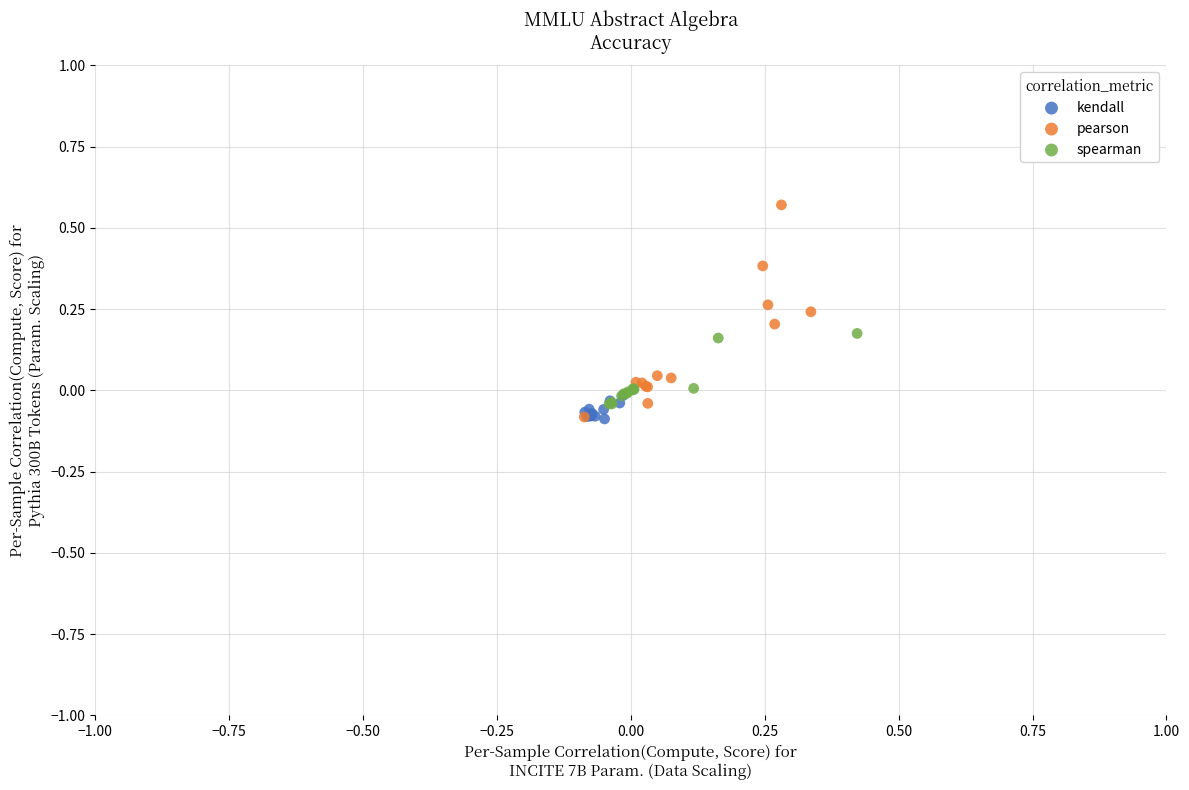

Which series contains the highest Y value?

pearson